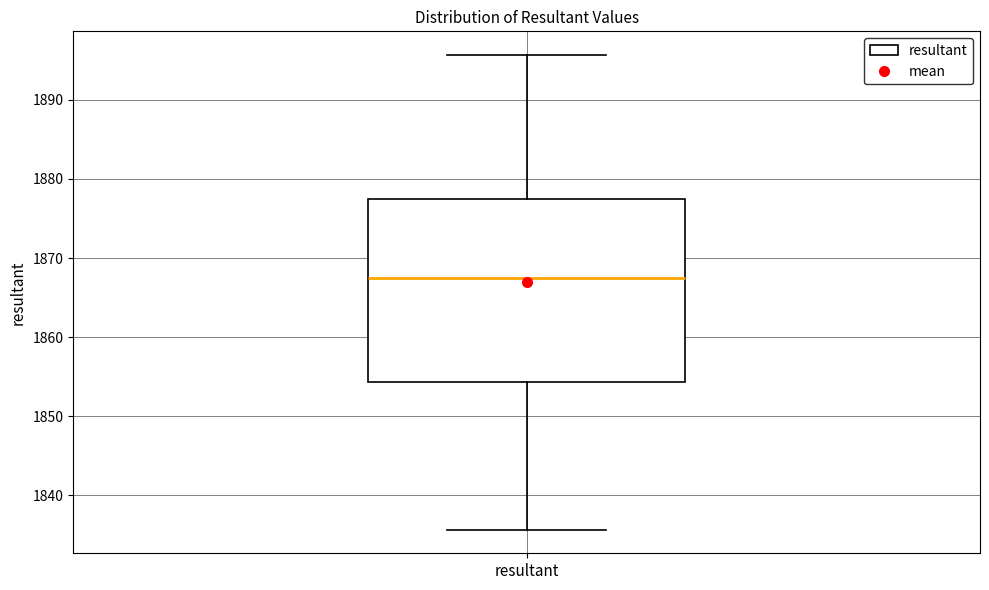

Read this box plot against the y-axis: the position of the median line, the range covered by the box, and the ends of both whiskers. The values are not printed on the chart, so give them approximately, as read against the axis.

median 1868, box 1854 to 1877, whiskers 1836 to 1896